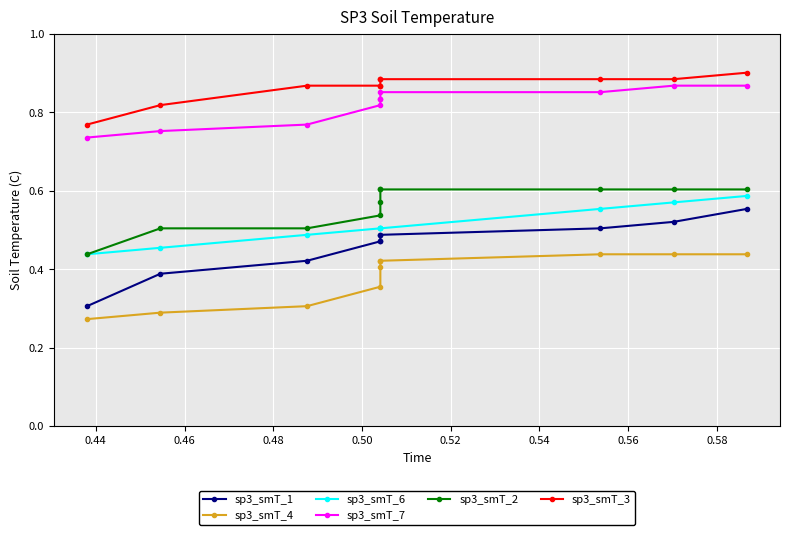

Between 0.54 and 0.58, which is larger?

0.58